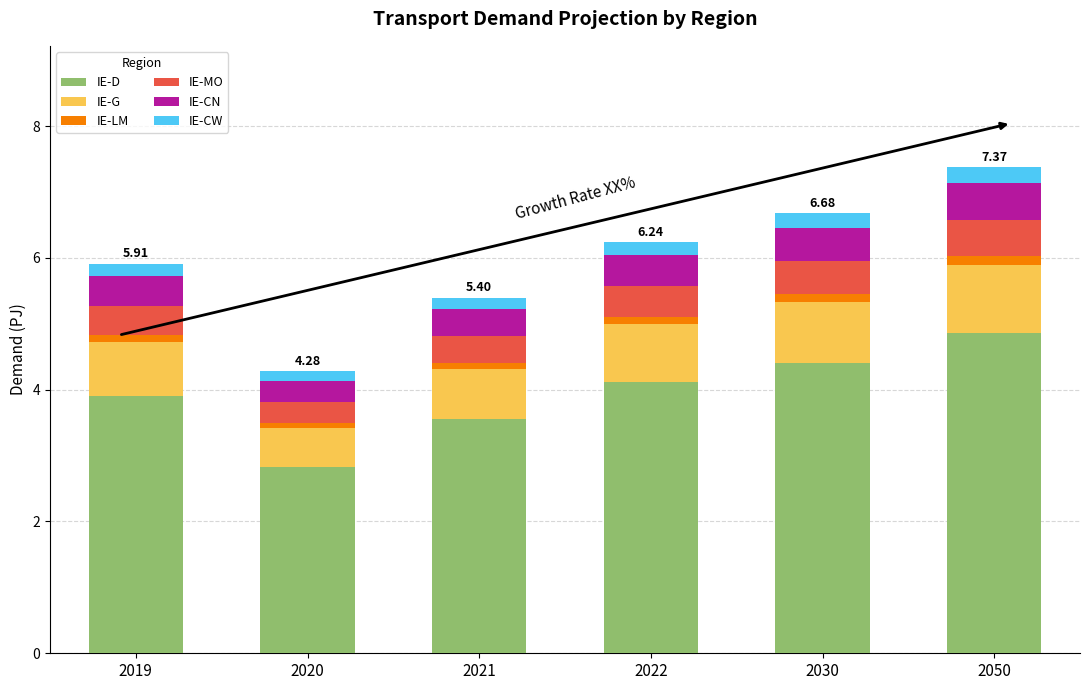

List the labels in order of IE-D value, smallest first.

2020, 2021, 2019, 2022, 2030, 2050